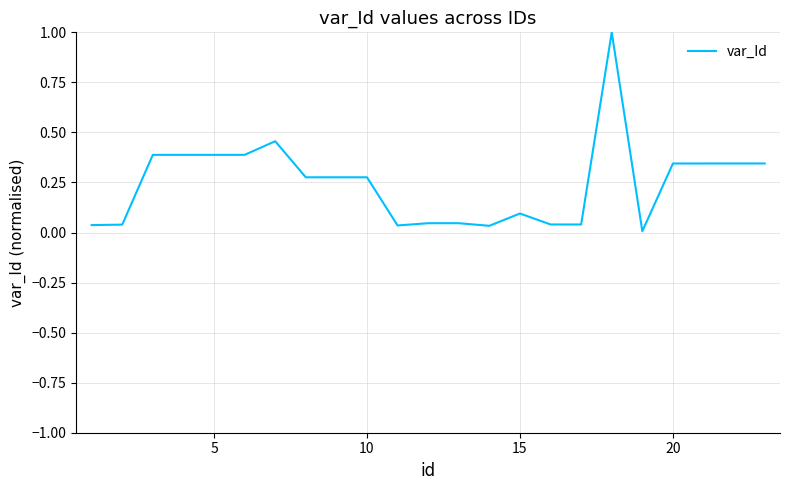

What is the maximum value shown in the chart?

1.0